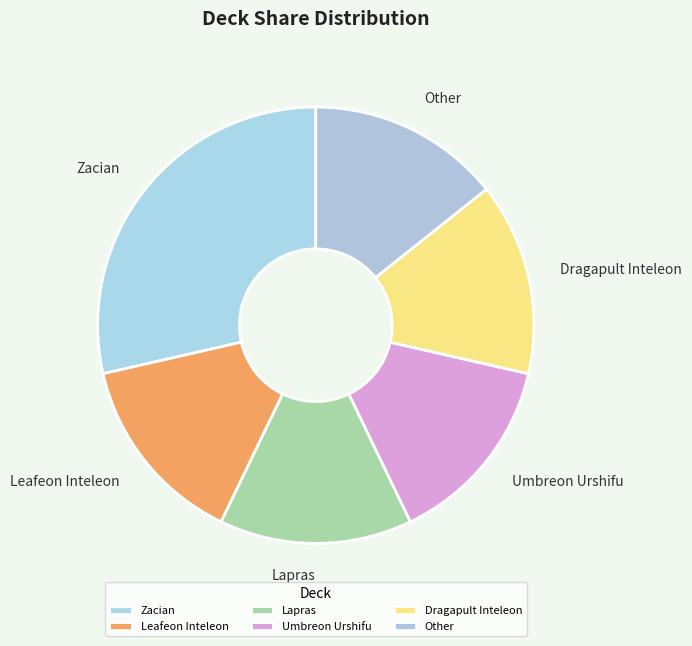

True or false: Dragapult Inteleon accounts for 26% of the total.

False